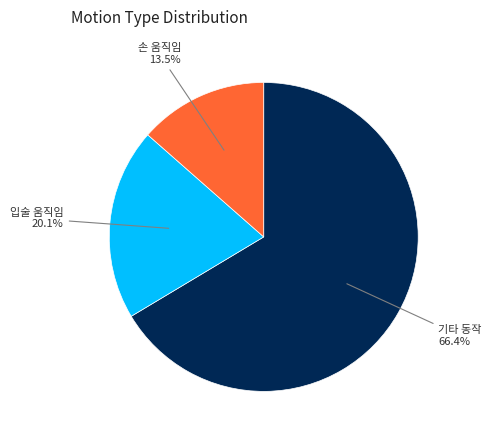

Is there any slice that represents more than half of the pie?

Yes